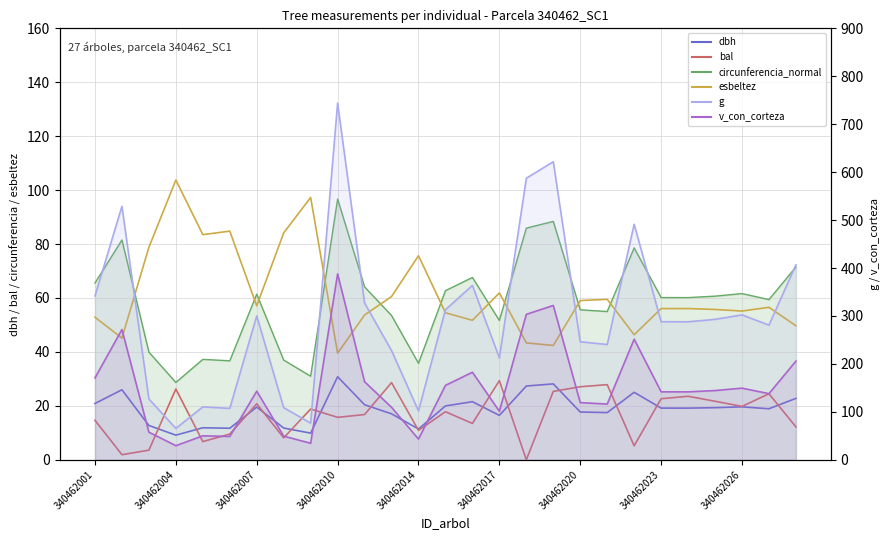

What is the difference between the maximum and minimum values in the bal series?

29.3